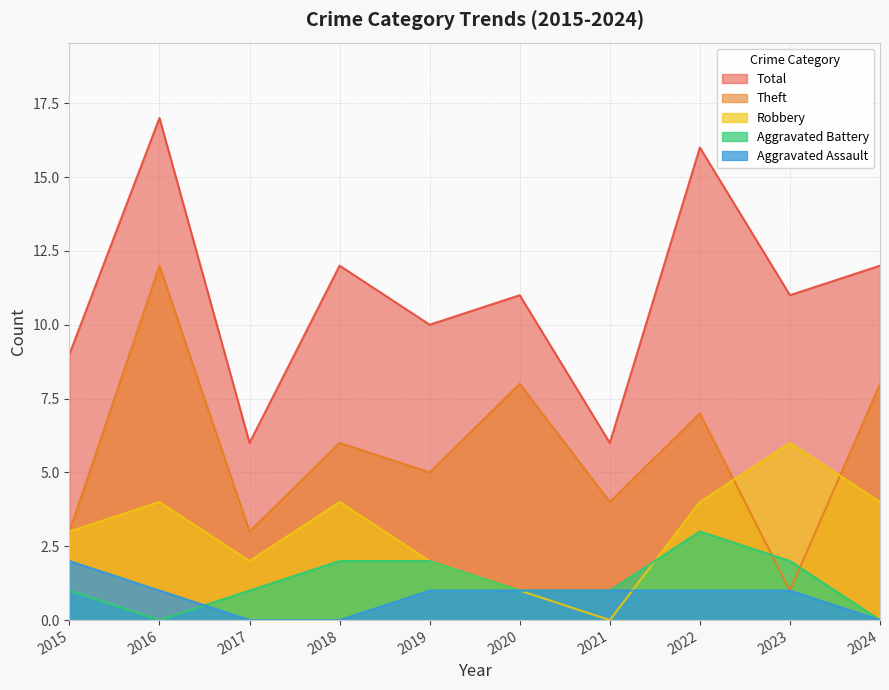

What is the difference between the Aggravated Assault values at 2019 and 2018?

1